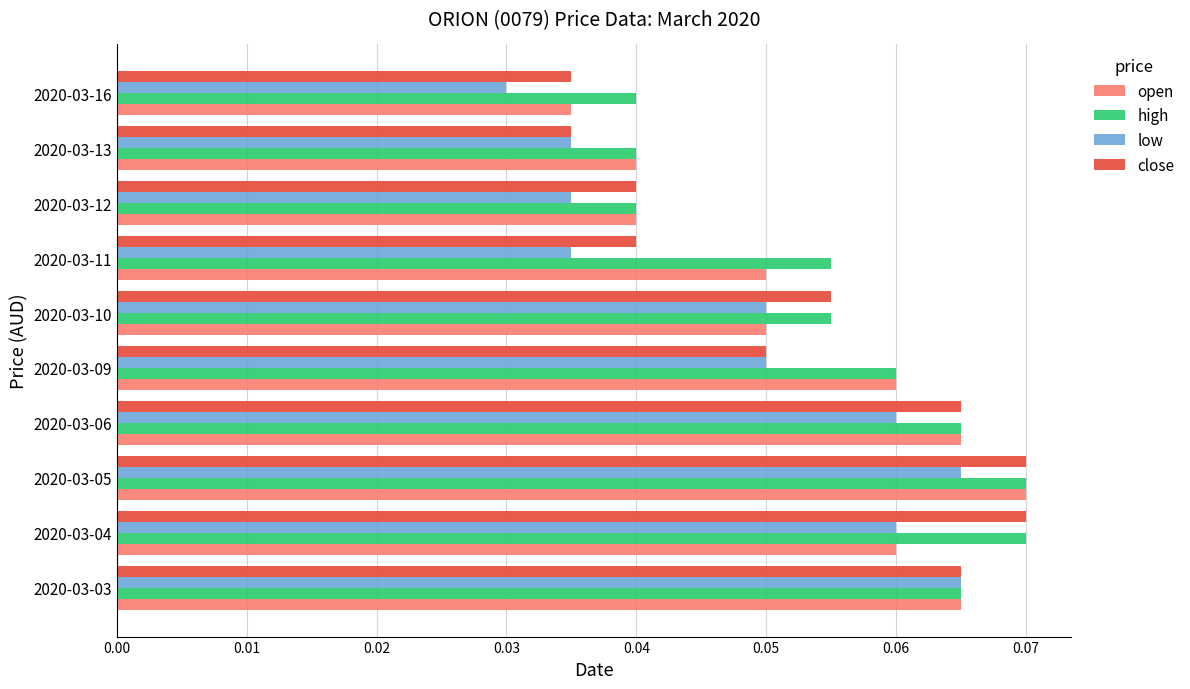

At which label is open closest to 0?

2020-03-16